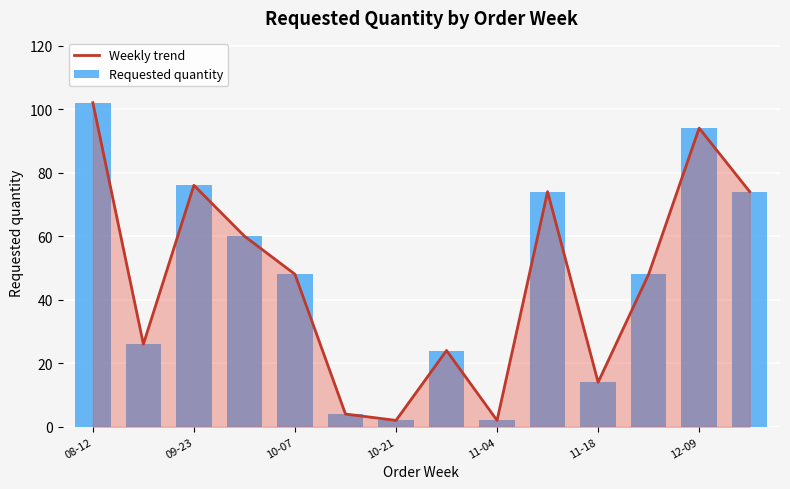

Reading left to right, transcribe all the data shown in this chart.

Weekly trend: 102	26	76	60	48	4	2	24	2	74	14	48	94	74
Requested quantity: 102	26	76	60	48	4	2	24	2	74	14	48	94	74